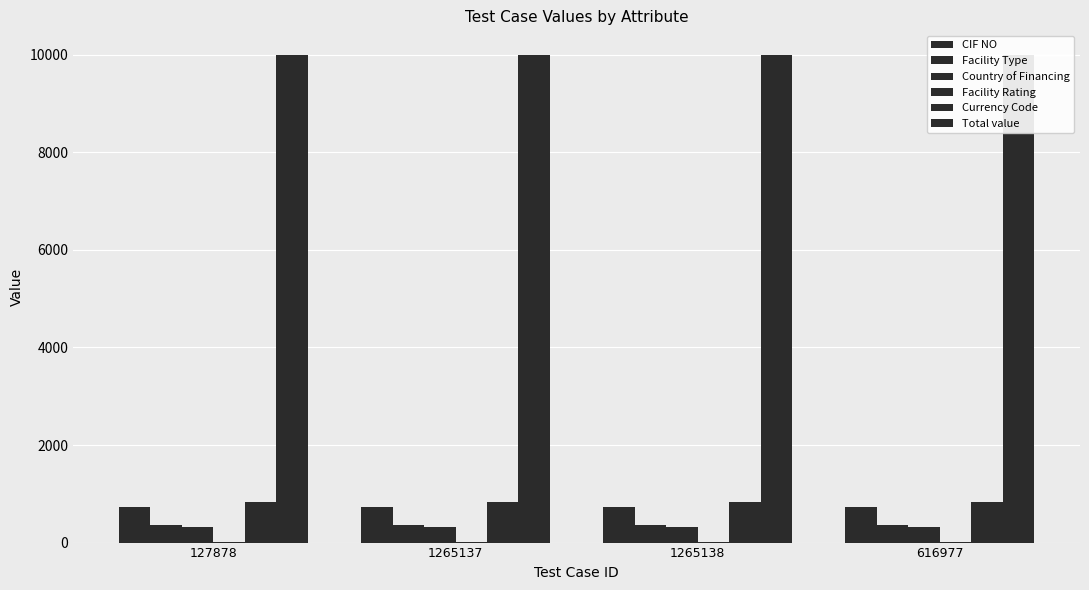

Which label corresponds to the smallest value in the chart?

127878